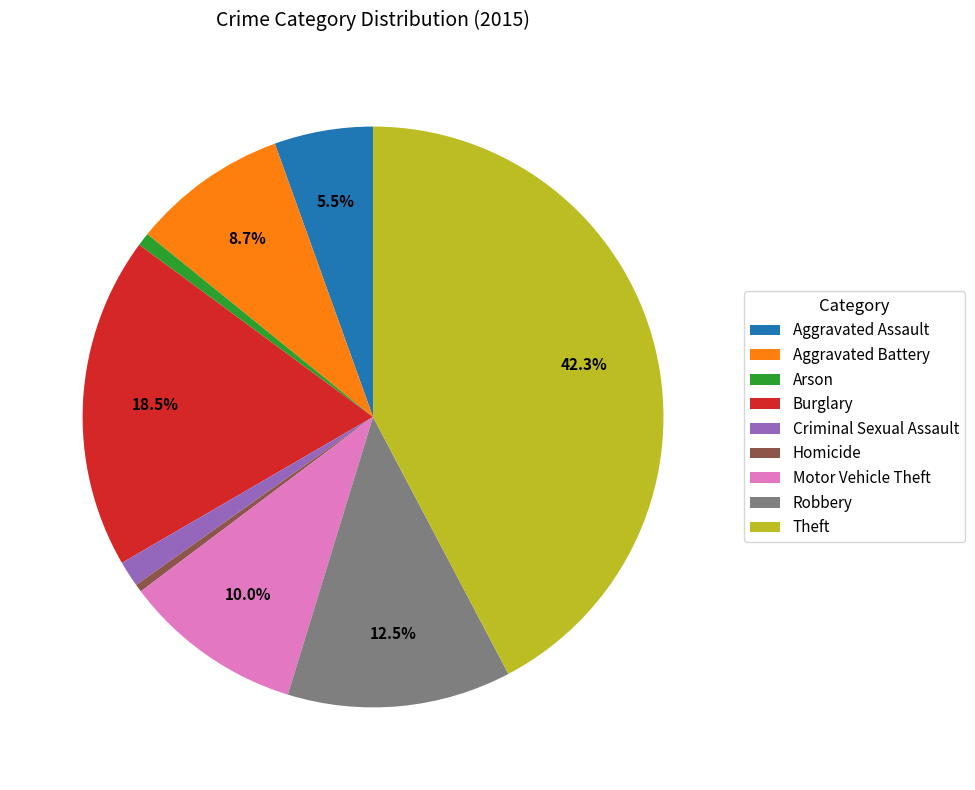

True or false: Arson accounts for 1% of the total.

True